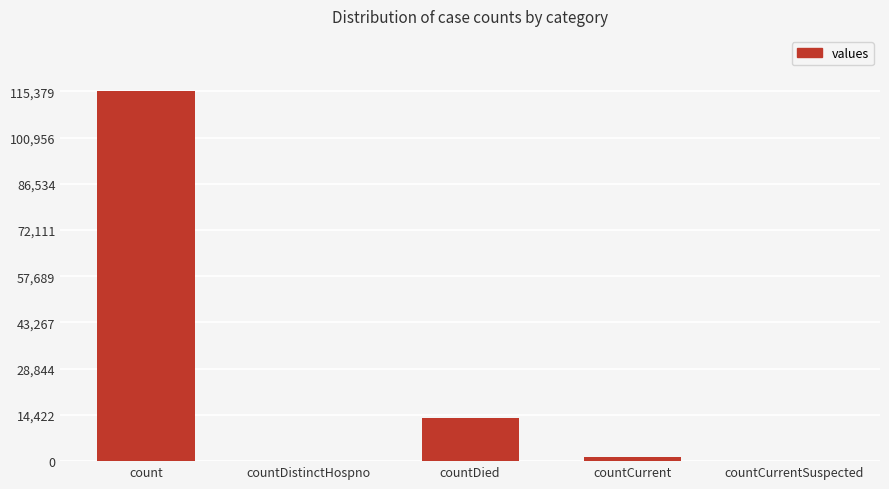

What is the difference between the values at countCurrentSuspected and count?

115379